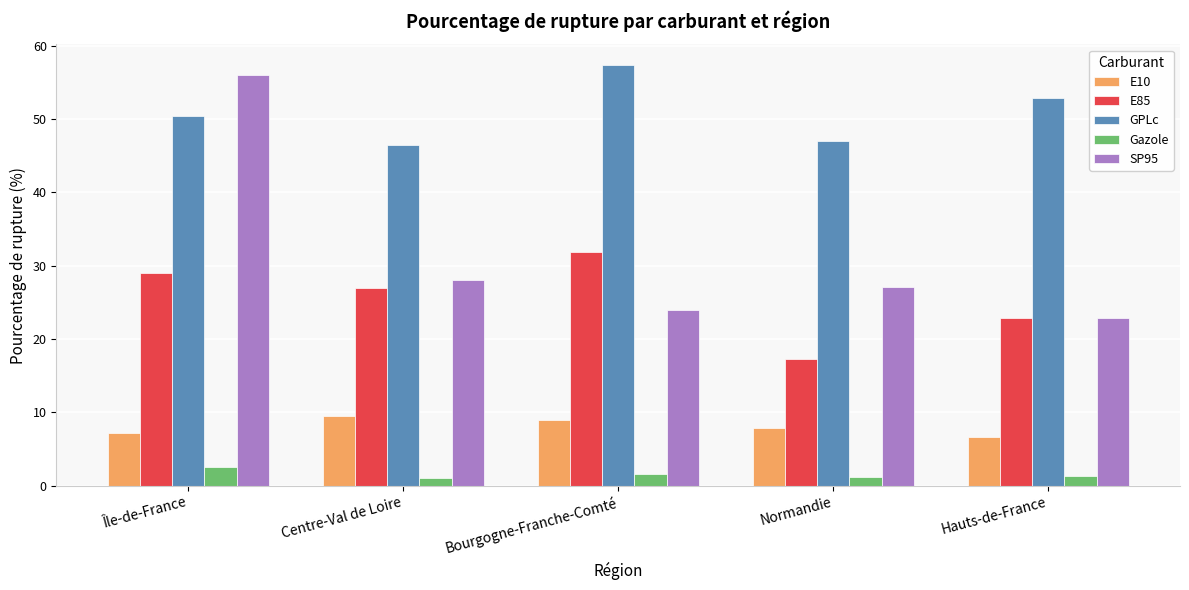

At which label does E10 reach its minimum?

Hauts-de-France